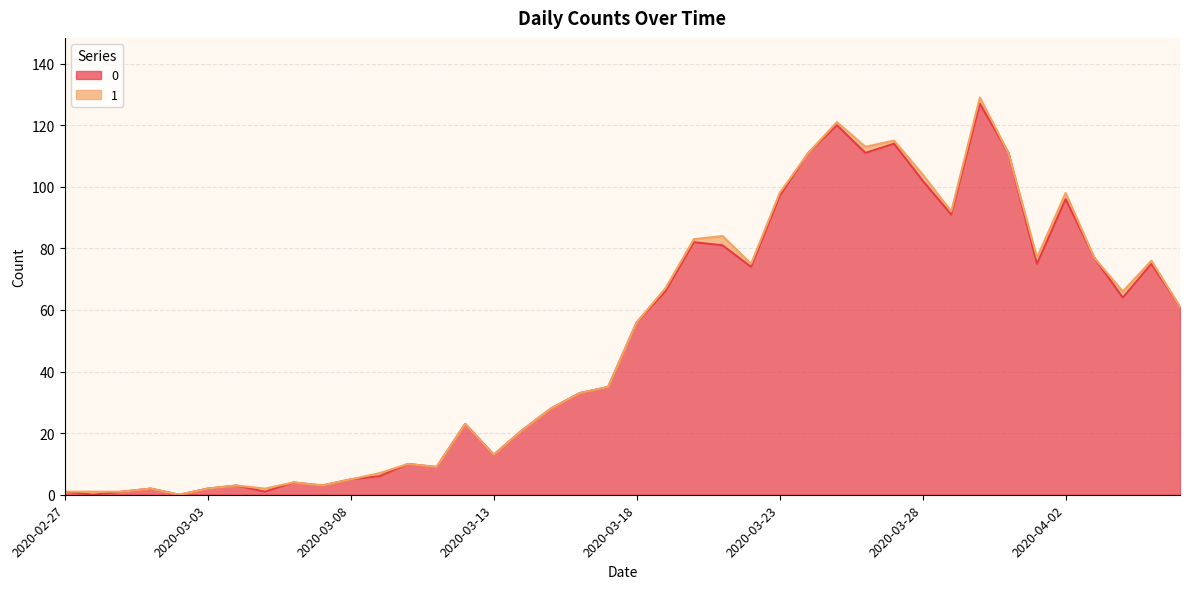

What is the label of the 27th point from the right?

2020-03-11